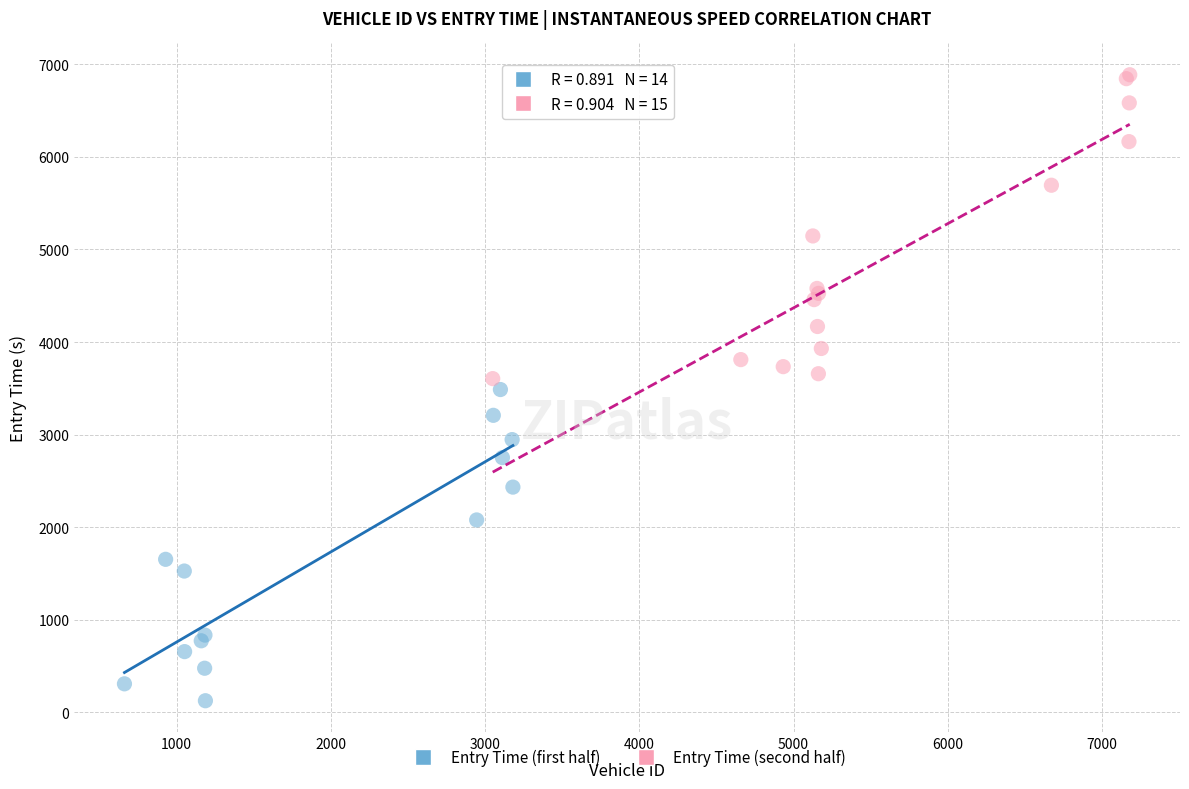

What are all the series names shown in the legend?

Entry Time (first half), Entry Time (second half)